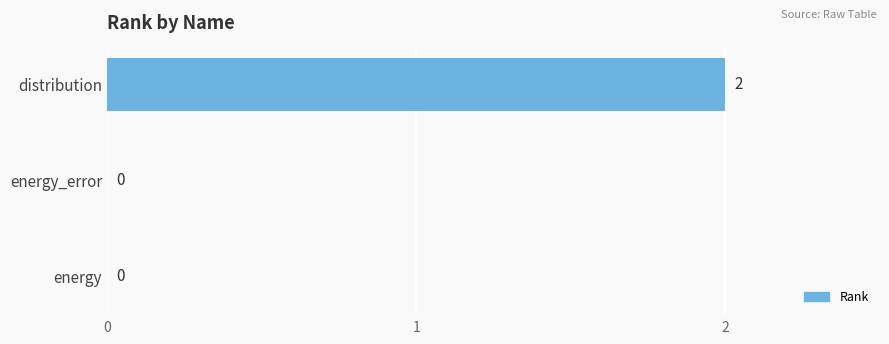

The chart shows a value of 3 at distribution. True or false?

False